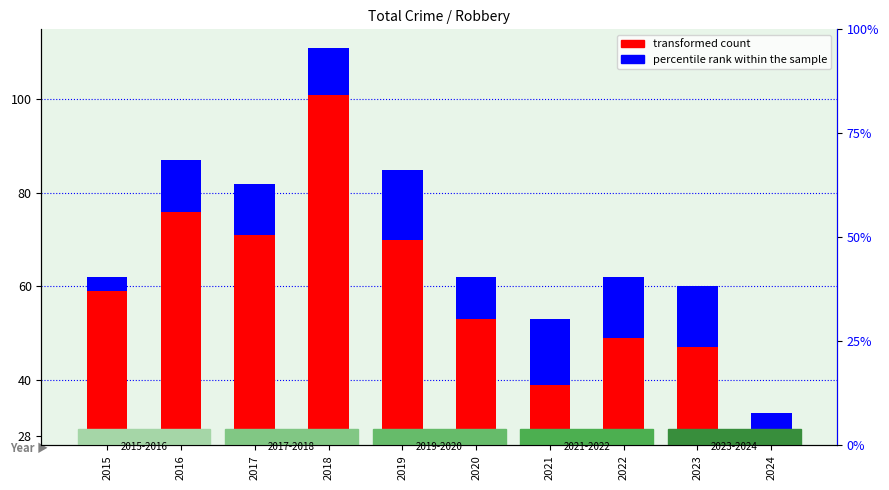

Reading right to left, what are all the values shown in this chart?

transformed count: 2024=0	2023=19	2022=21	2021=11	2020=25	2019=42	2018=73	2017=43	2016=48	2015=31
percentile rank within the sample: 2024=5	2023=13	2022=13	2021=14	2020=9	2019=15	2018=10	2017=11	2016=11	2015=3